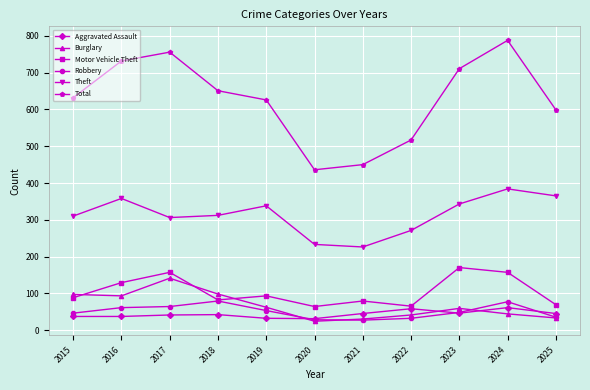

At which label does Theft reach its peak?

2024